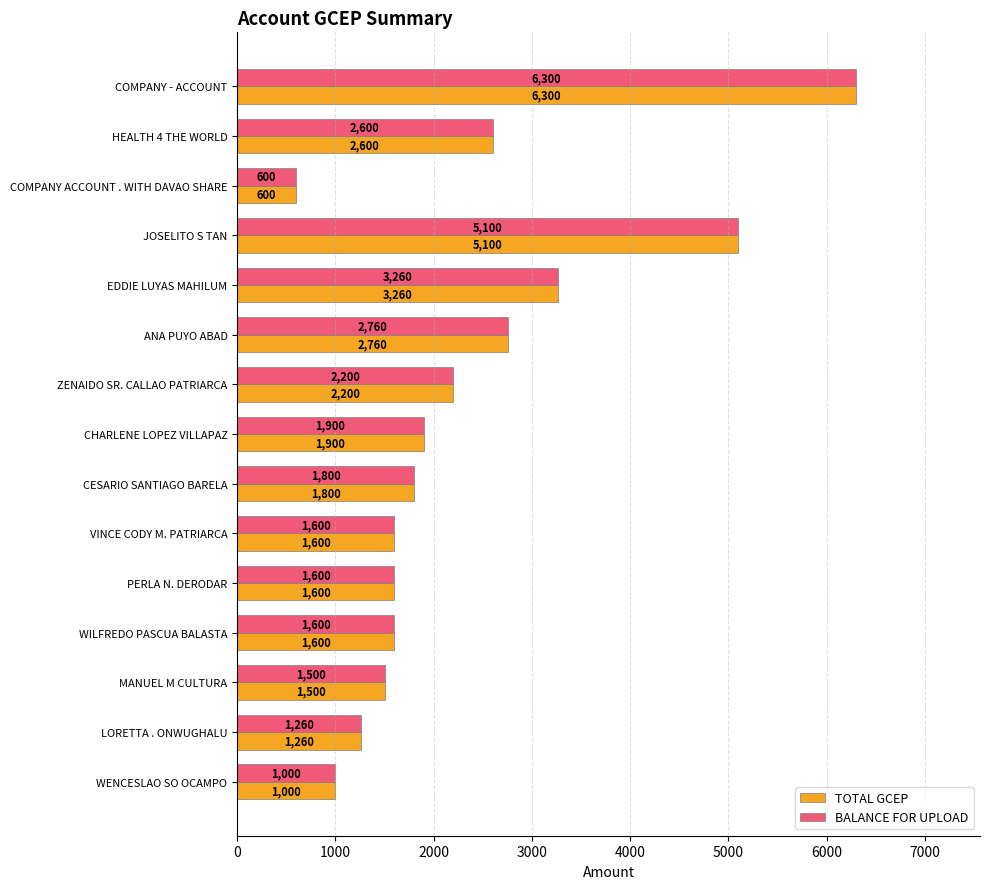

At how many categories does at least one series exceed 5443?

1